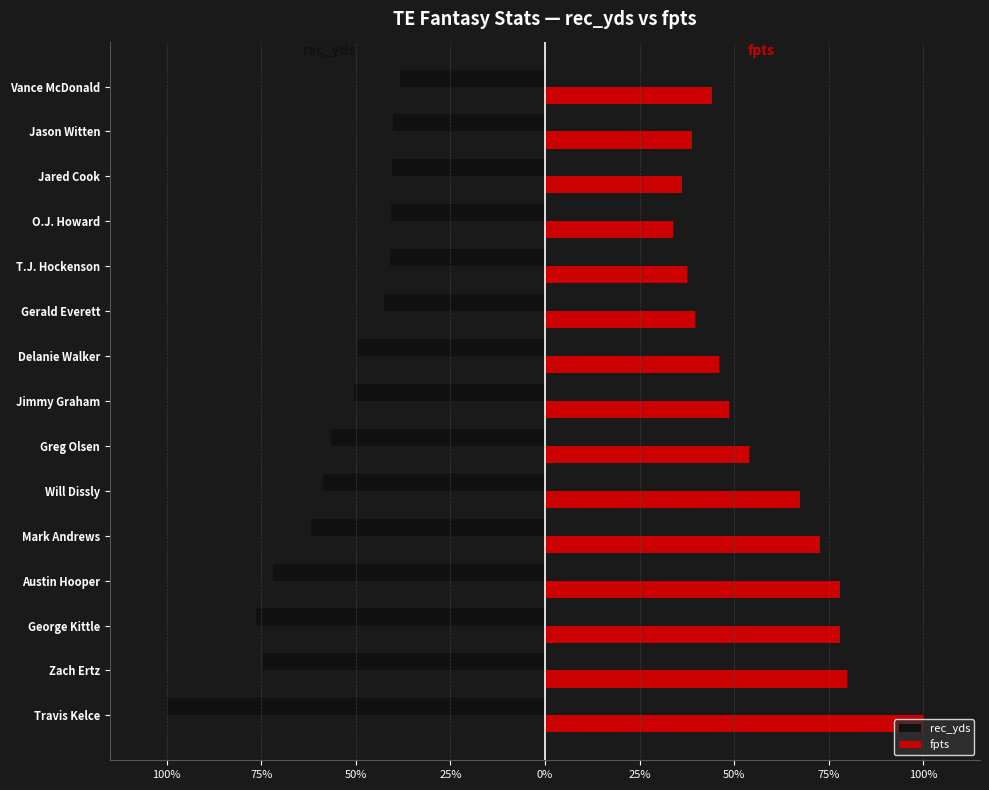

What are all the series names shown in the legend?

rec_yds, fpts